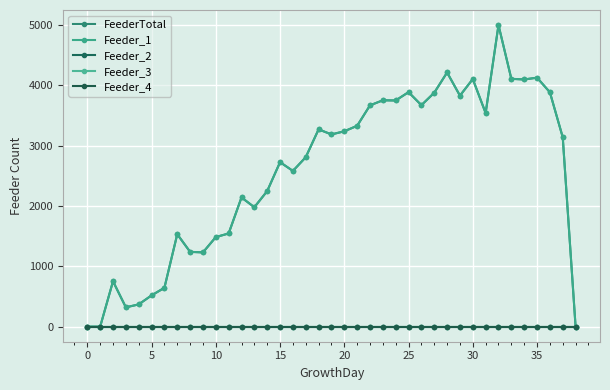

At which label does Feeder_2 reach its minimum?

−5